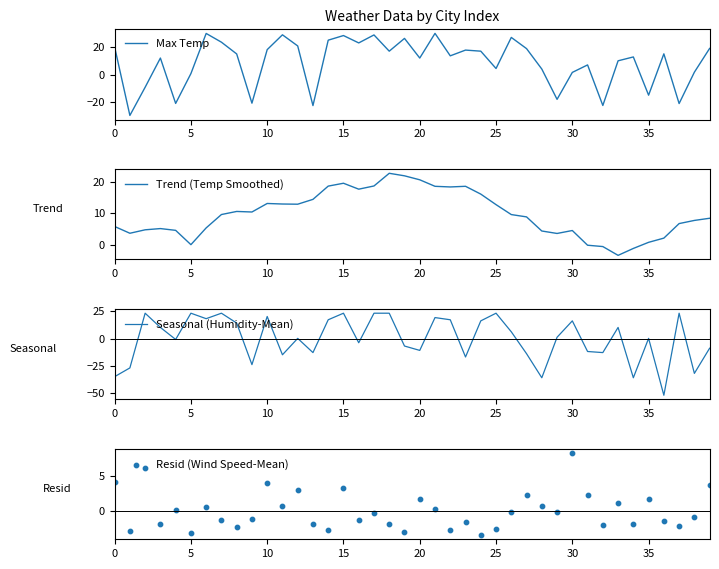

At how many categories does at least one series exceed -6?

40